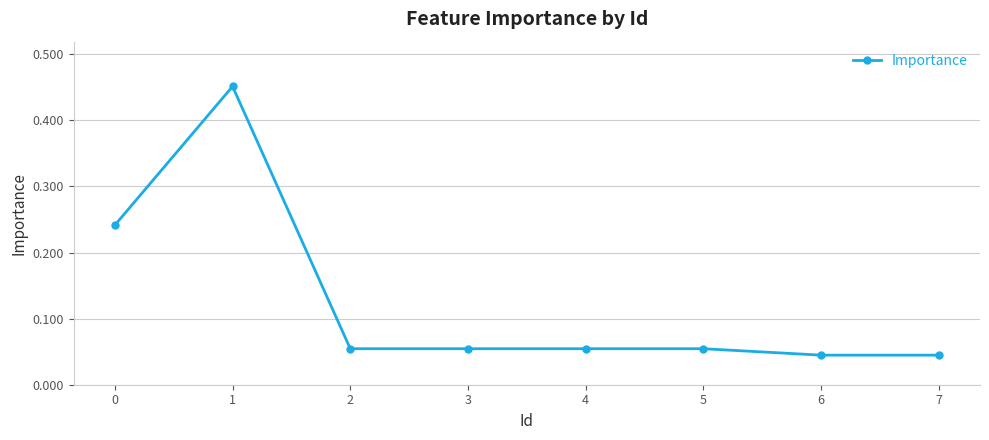

What is the difference between the maximum and minimum values?

0.4